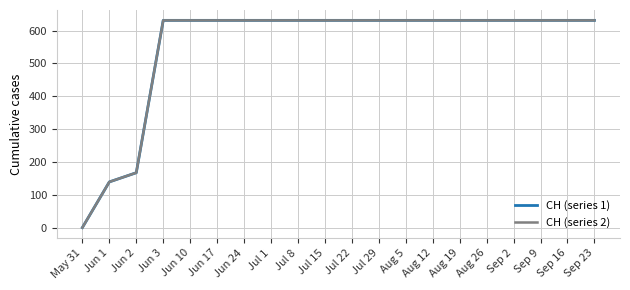

Does the chart display data point markers on the line(s)?

No